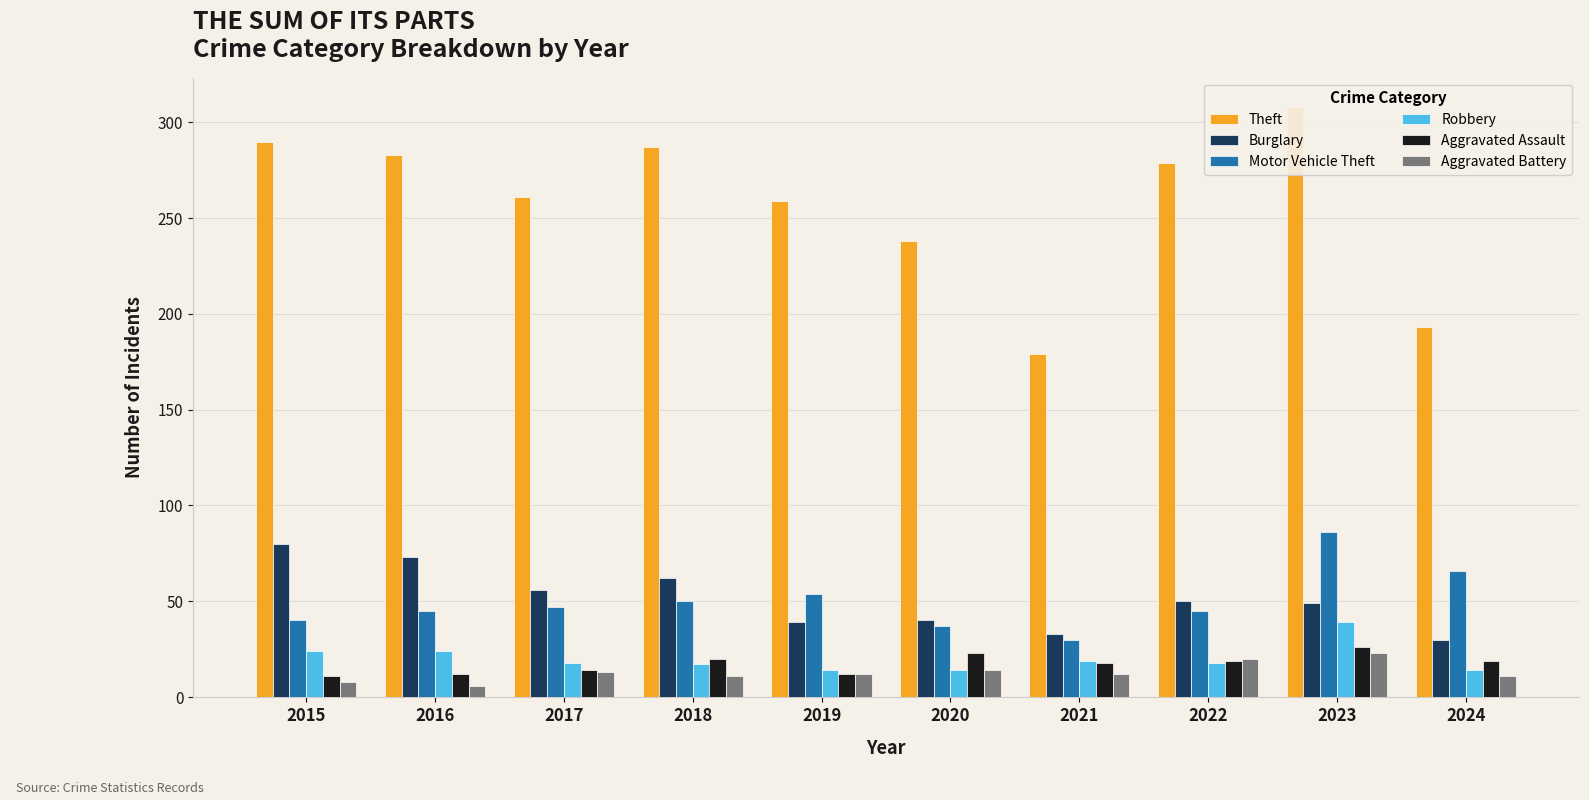

List the series in order of their peak value, lowest first.

Aggravated Battery, Aggravated Assault, Robbery, Burglary, Motor Vehicle Theft, Theft